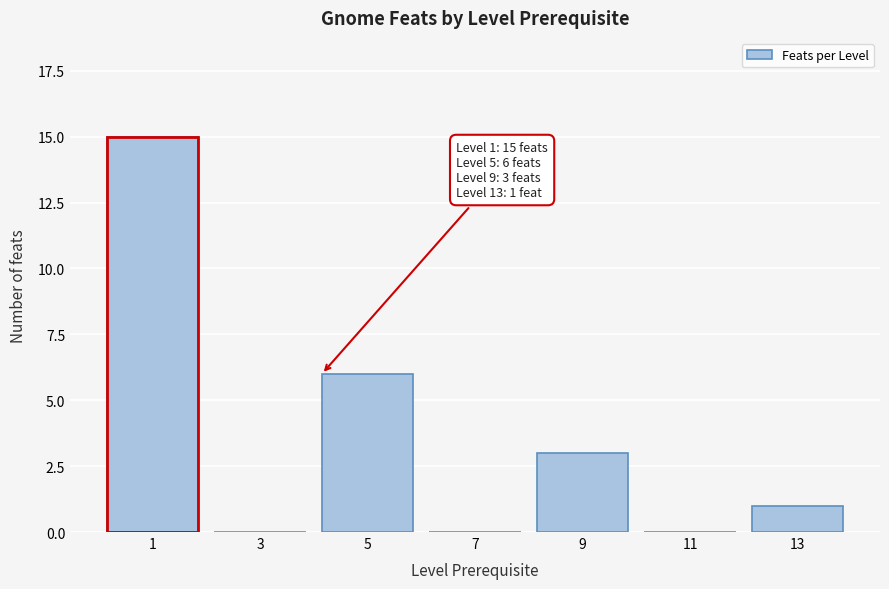

Reading left to right, transcribe all the data shown in this chart.

1=15	3=0	5=6	7=0	9=3	11=0	13=1